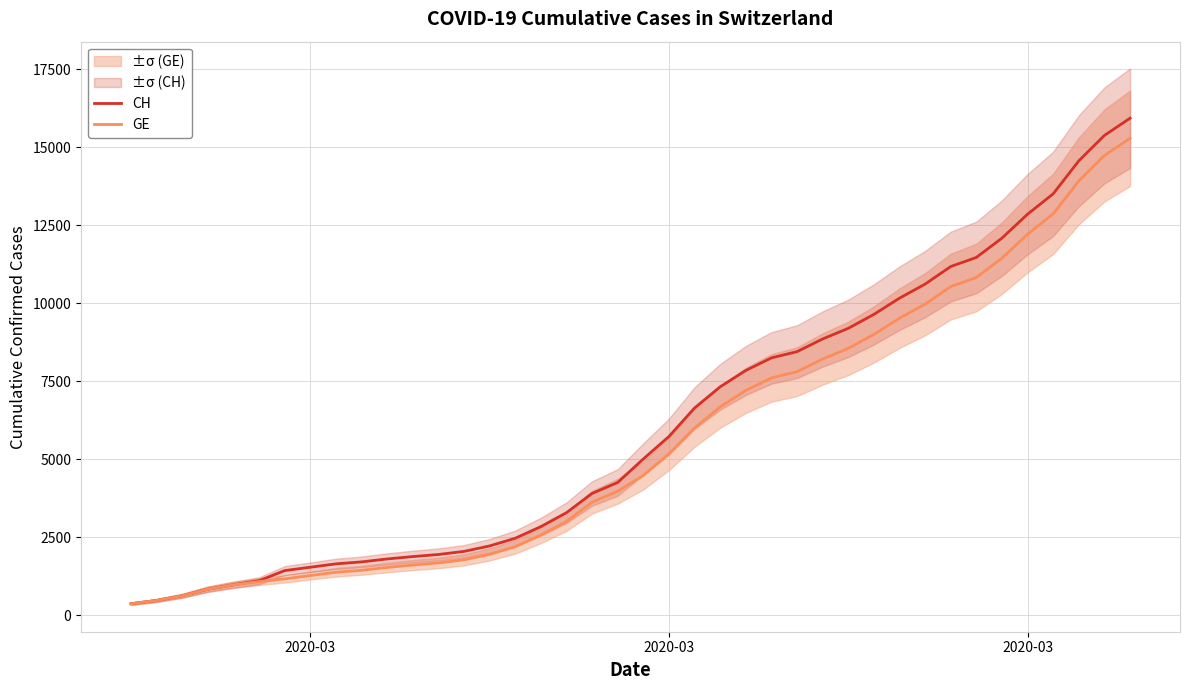

What is the greatest value displayed?

15926